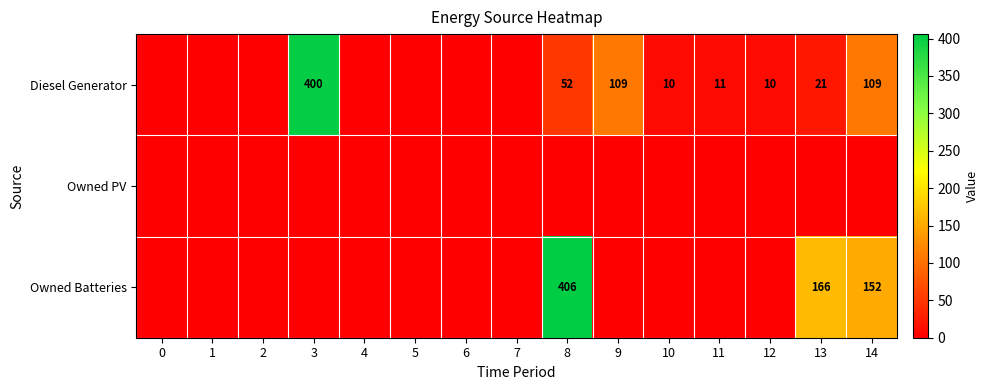

Is it true that Diesel Generator equals 400 at 3?

True